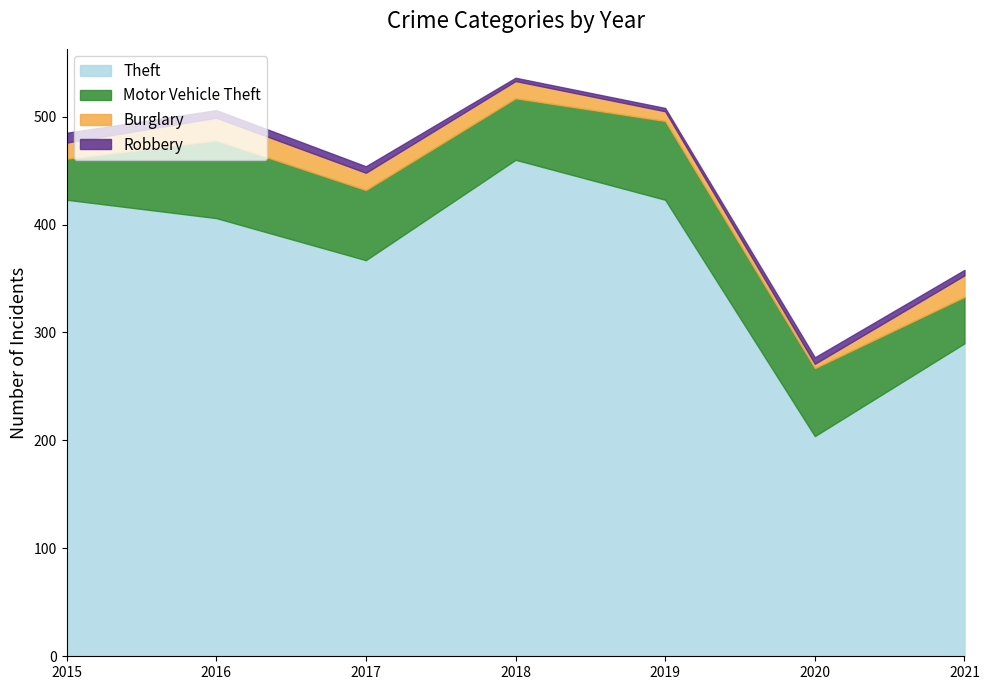

What is the sum of the Robbery values at 2016 and 2021?

12